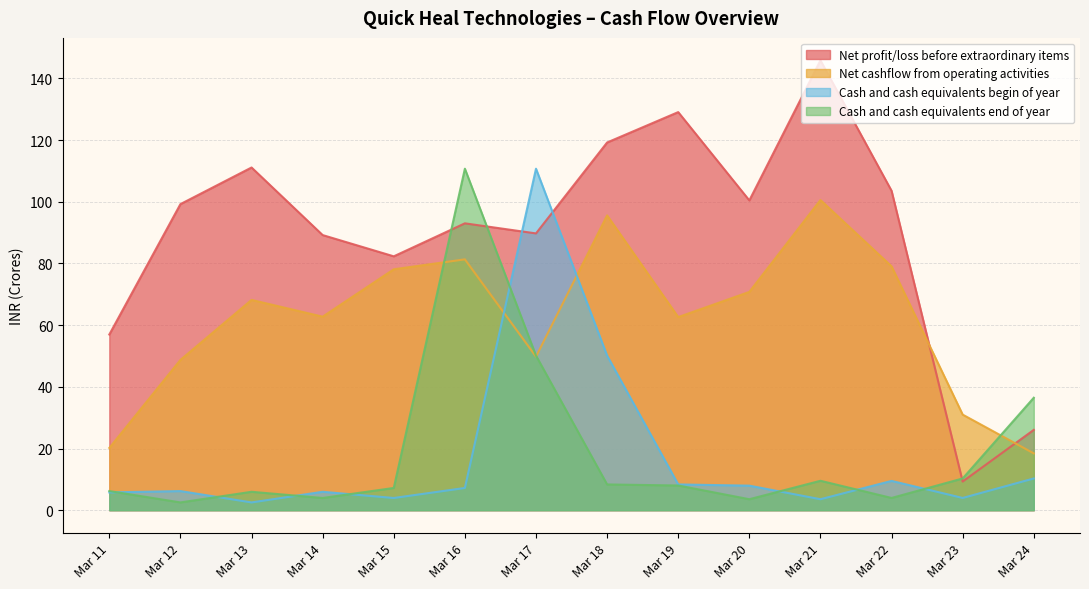

Between Mar 18 and Mar 19, which is larger?

Mar 19